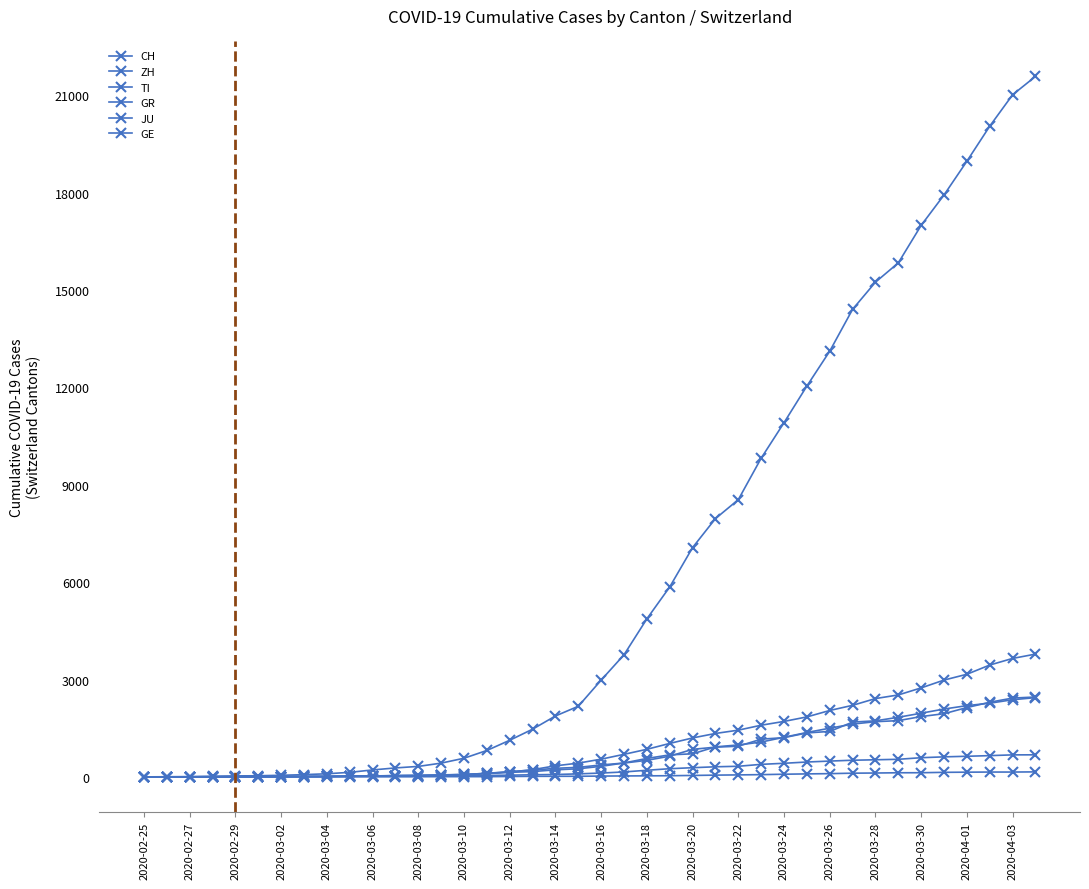

True or false: JU has more than 2 points higher than both neighbors.

False